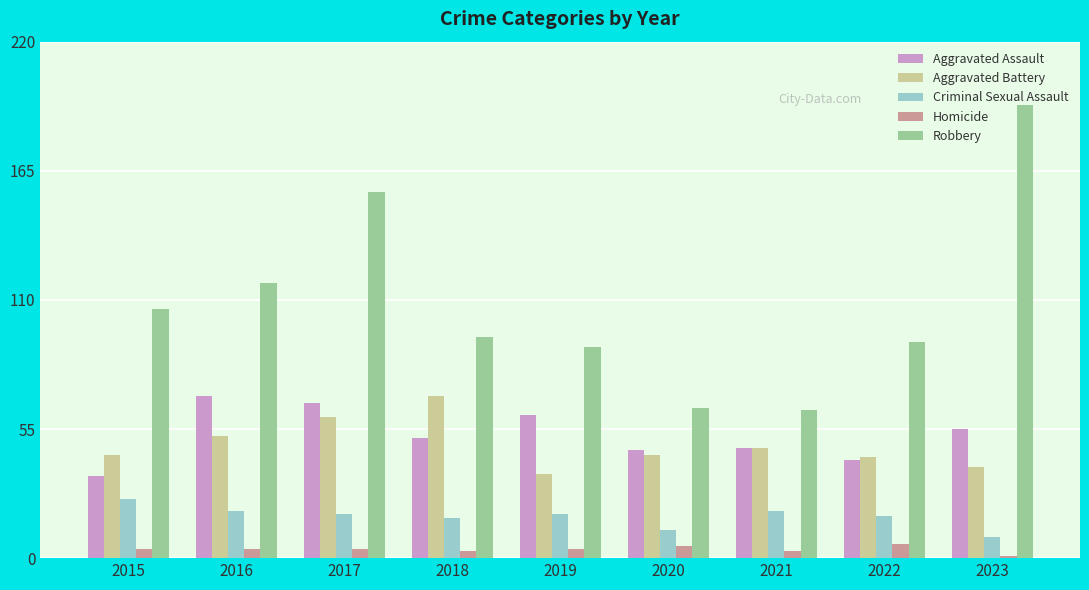

At which label does Aggravated Battery reach its minimum?

2019